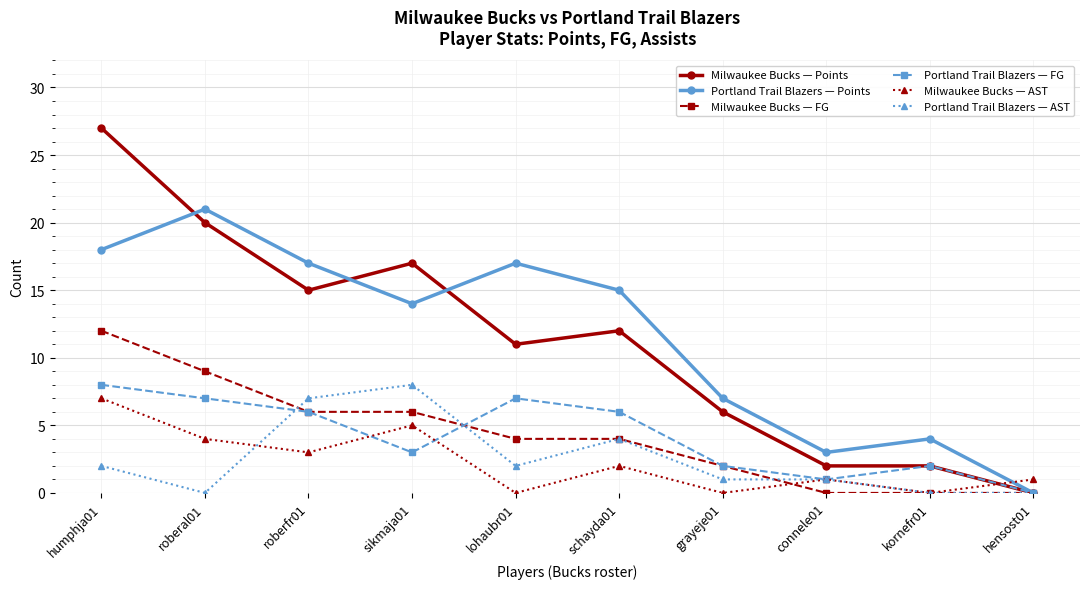

Is it true that Milwaukee Bucks — AST equals 4 at schayda01?

False